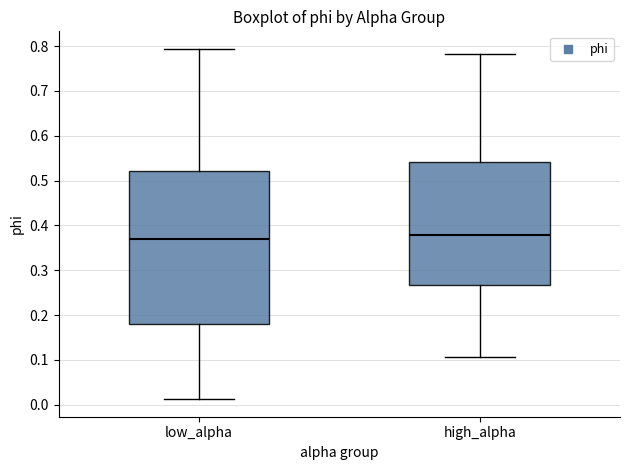

Where does the median line of the box for low_alpha sit on the y-axis? The values are not printed on the chart, so give them approximately, as read against the axis.

0.37